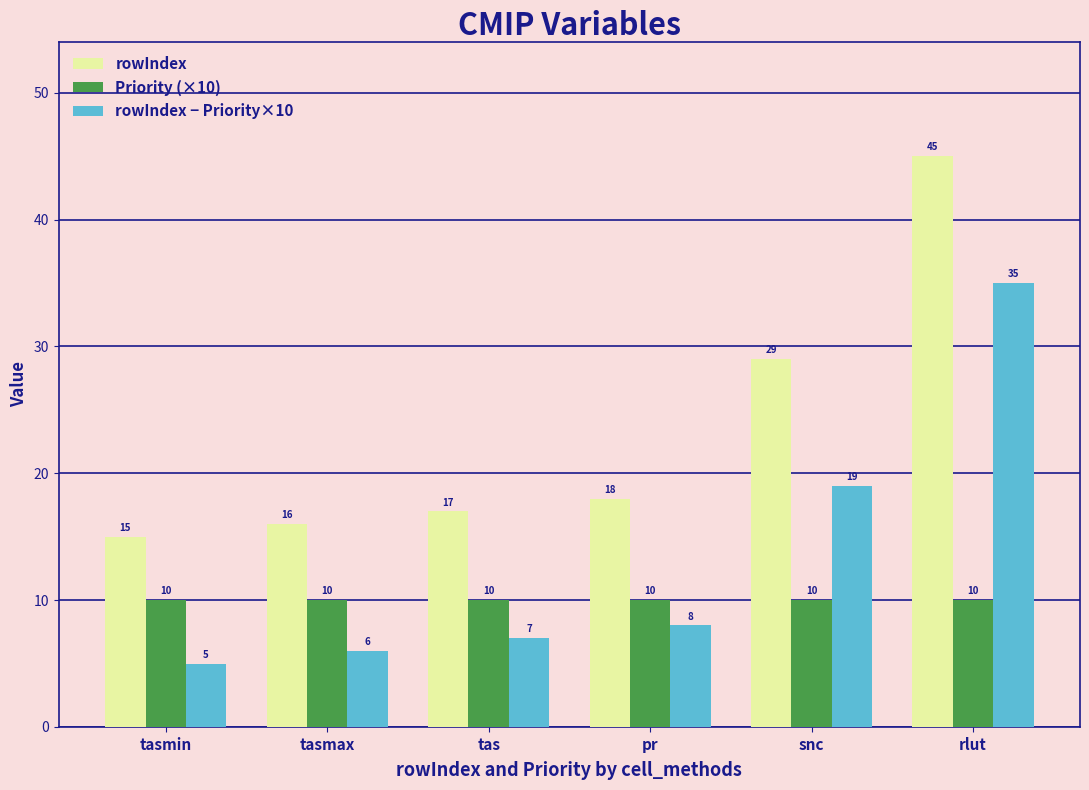

At which label is rowIndex − Priority×10 closest to 20?

snc